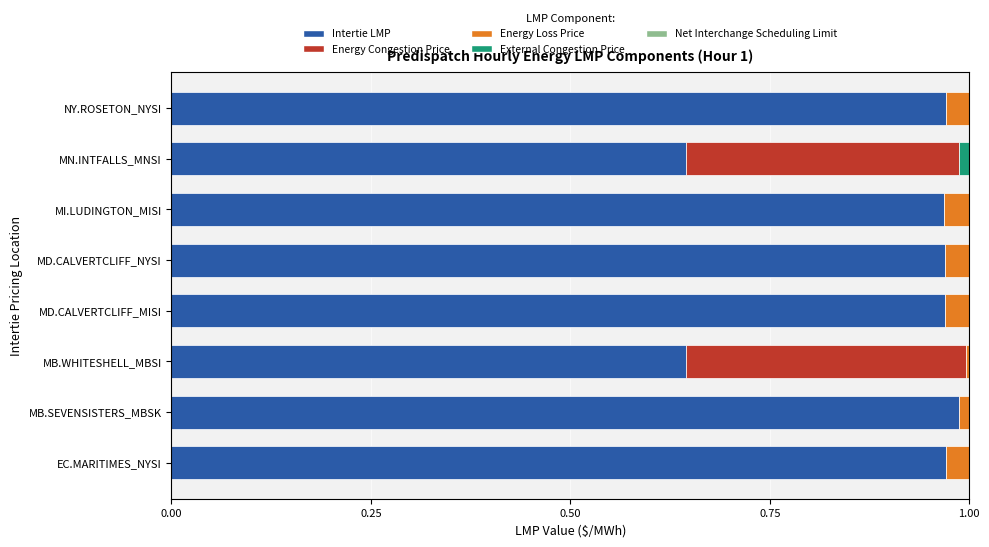

What is the sum of the Intertie LMP values at MD.CALVERTCLIFF_MISI and NY.ROSETON_NYSI?

1.9